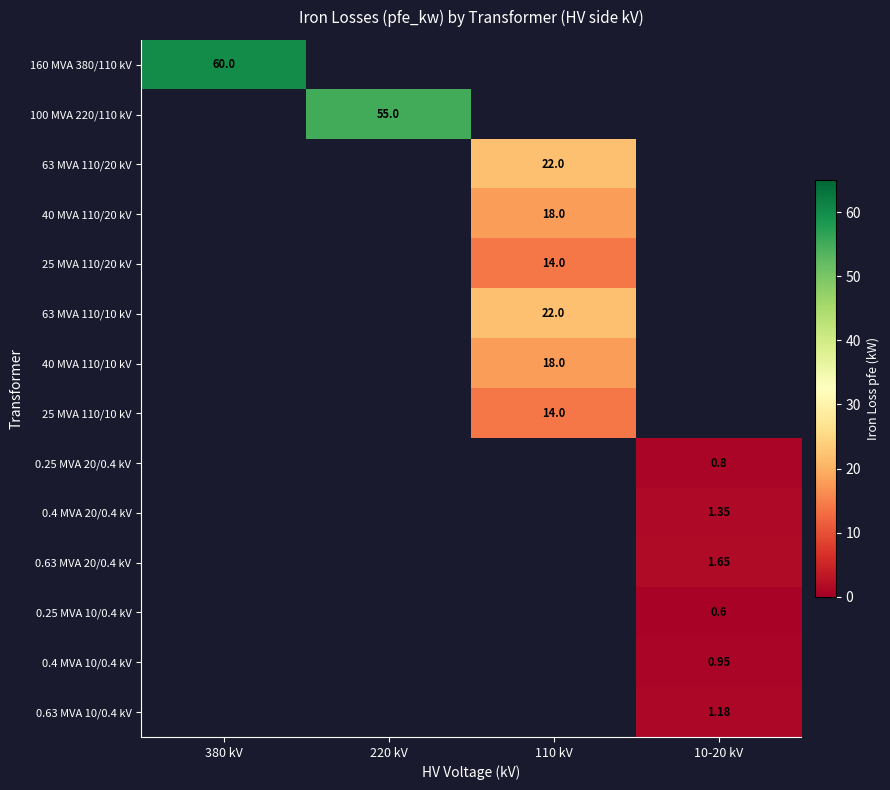

Which category has the lowest value across all series?

10-20 kV